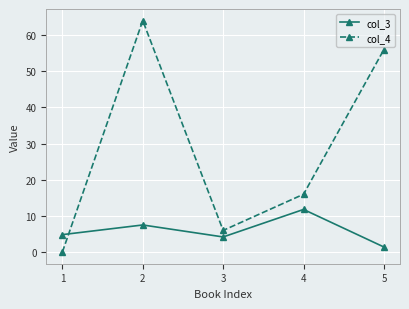

What is the average value of the col_4 series?

28.4